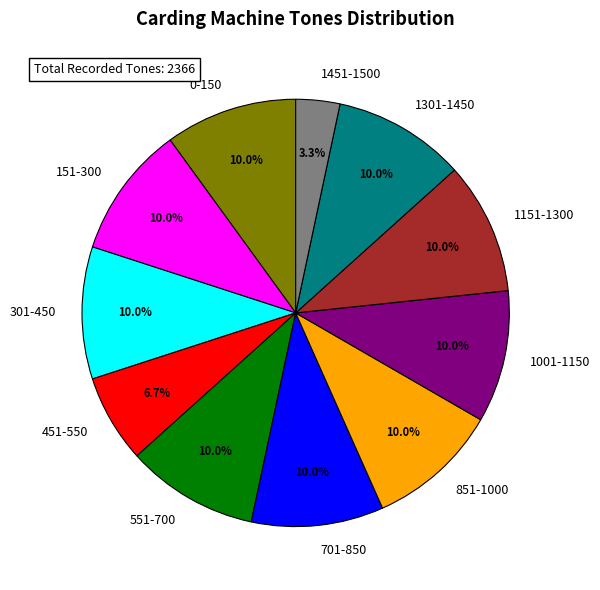

Between 701-850 and 1451-1500, which is larger?

701-850